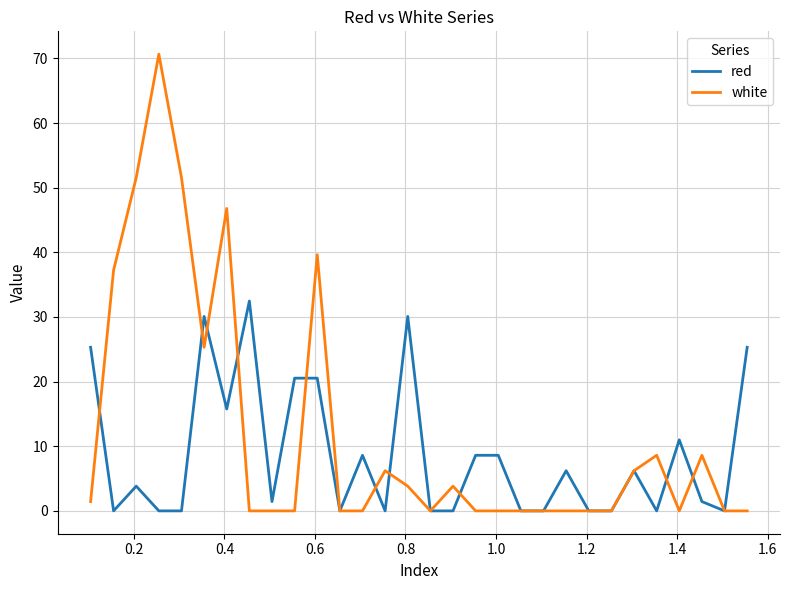

What is the difference between the maximum and second lowest values in the white series?

70.7